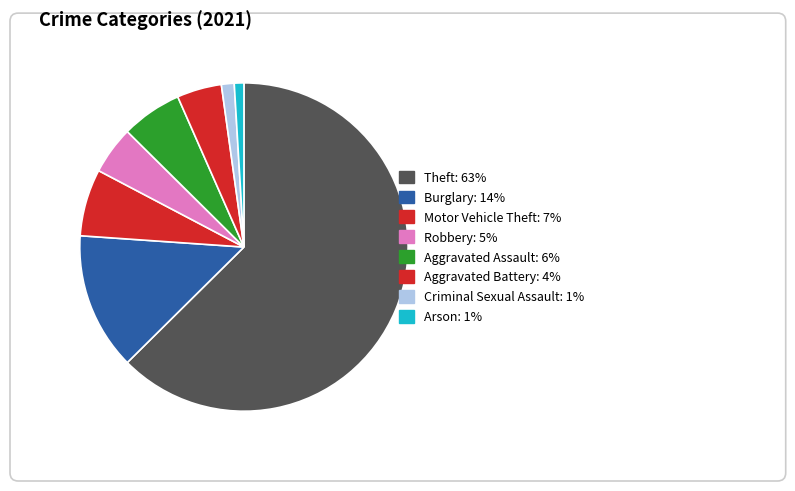

Count the number of slices in the pie.

9